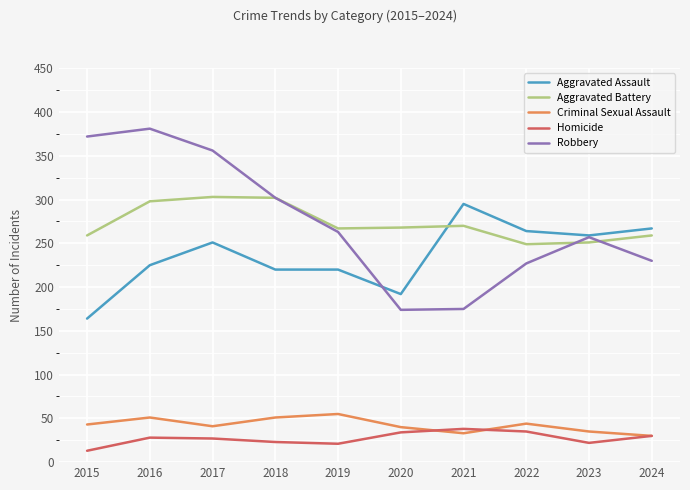

What is the total value across all series at 2019?

826